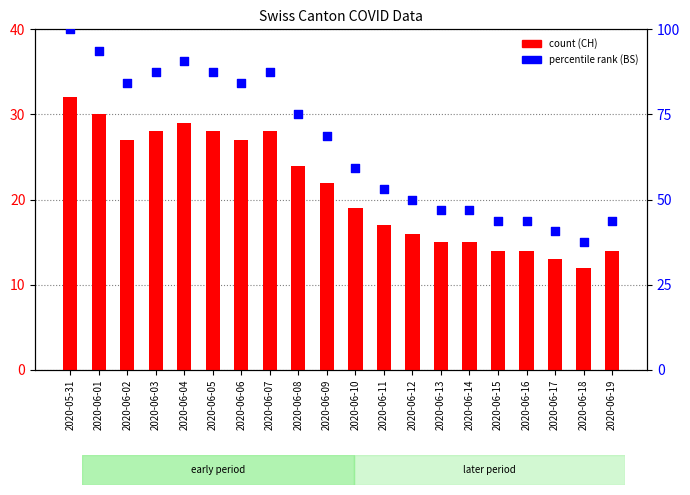

At how many categories does at least one series exceed 81?

8